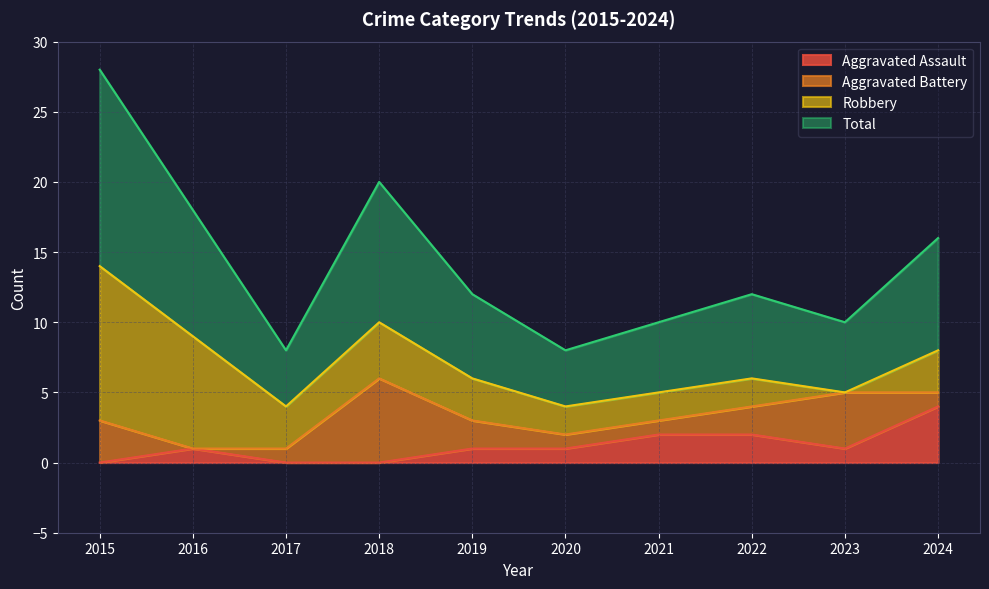

How many lines are shown in the chart?

4